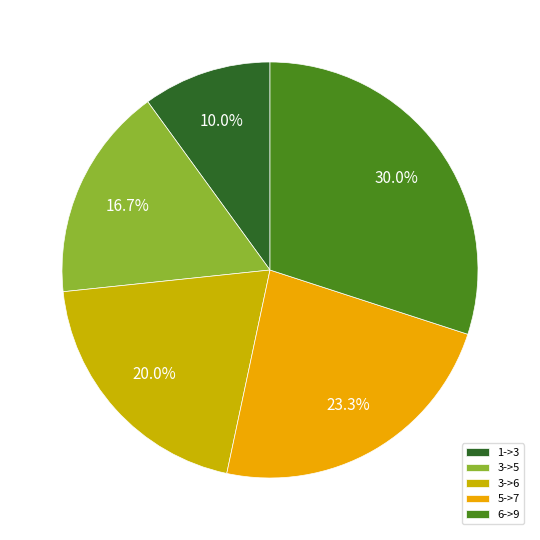

What percentage do 6->9 and 3->5 together represent?

46.7%